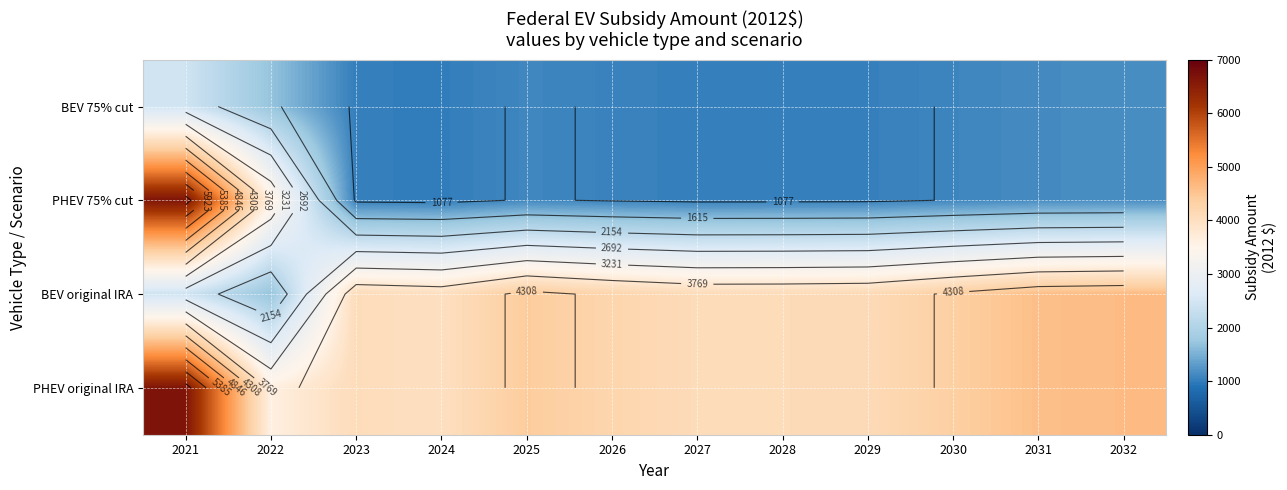

The value of BEV 75% cut at 2021 is 1581.5. True or false?

False